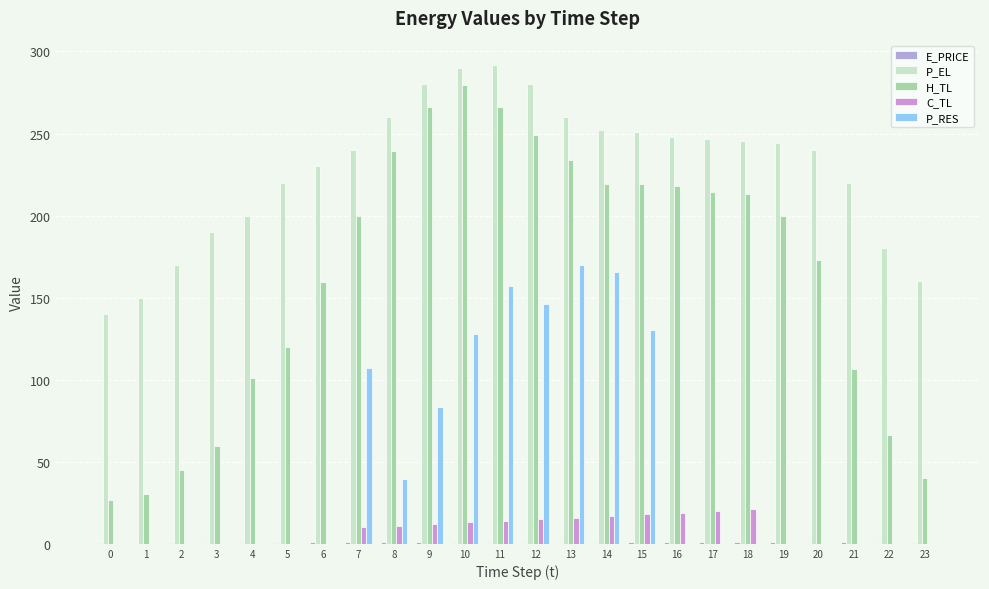

True or false: H_TL has a value of 334.3 at 14.

False